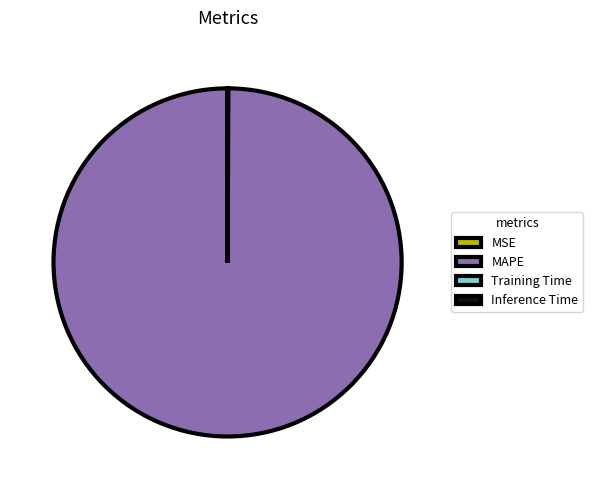

What is the largest slice in the pie chart?

MAPE